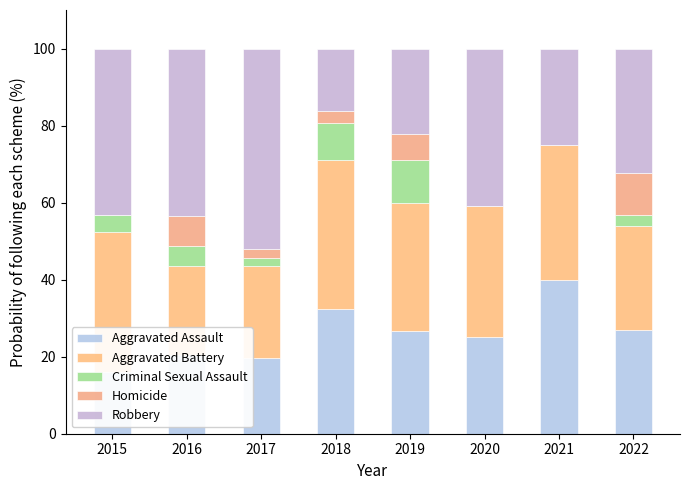

What are all the series names shown in the legend?

Aggravated Assault, Aggravated Battery, Criminal Sexual Assault, Homicide, Robbery